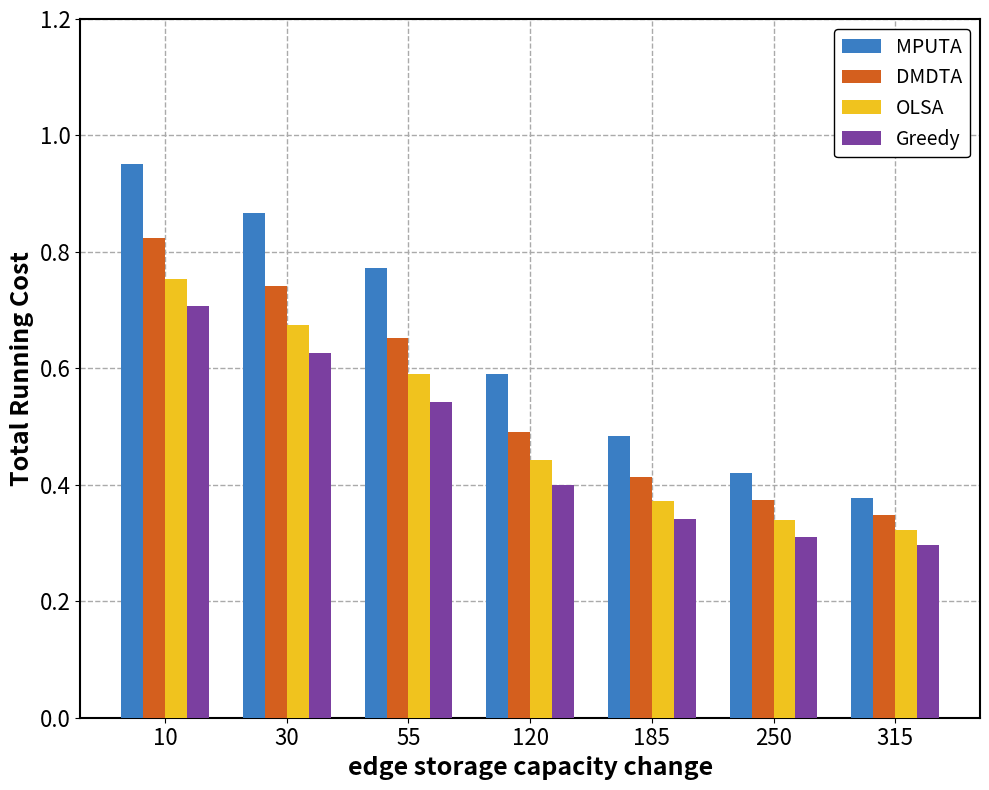

Count the Greedy values in the range 0 to 1.

7